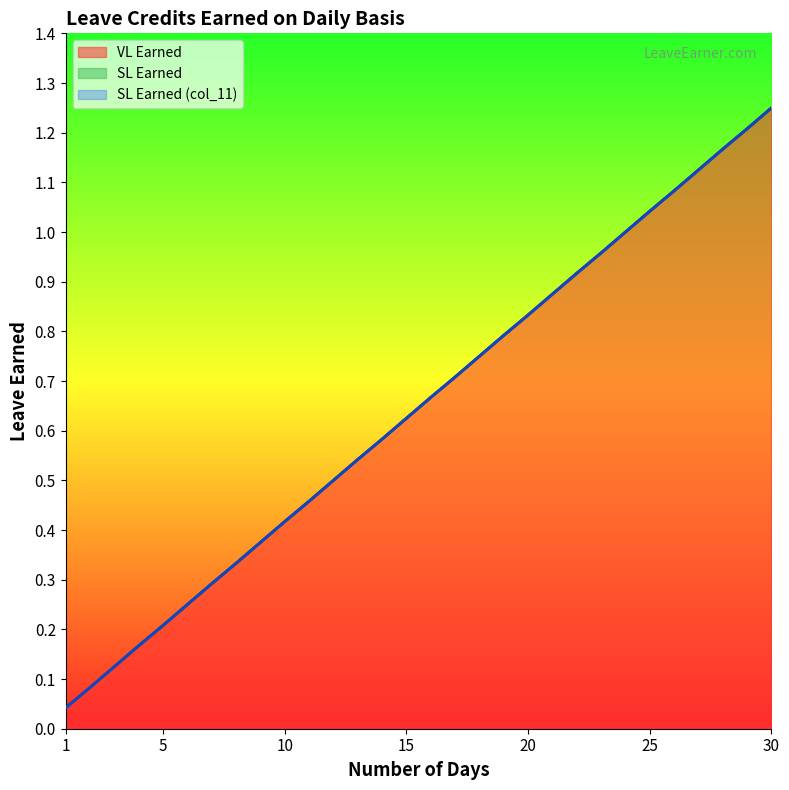

Rank the series at 11 from highest to lowest value.

VL Earned, SL Earned, SL Earned (col_11)